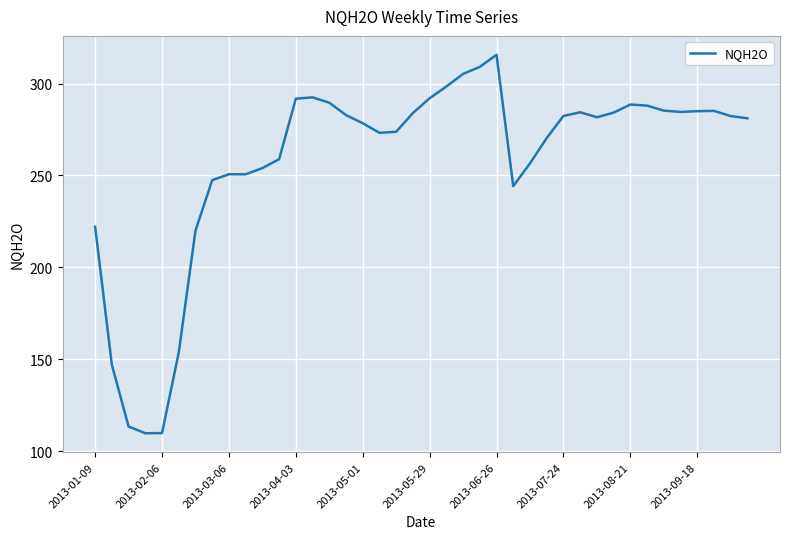

What is the maximum value shown in the chart?

315.6